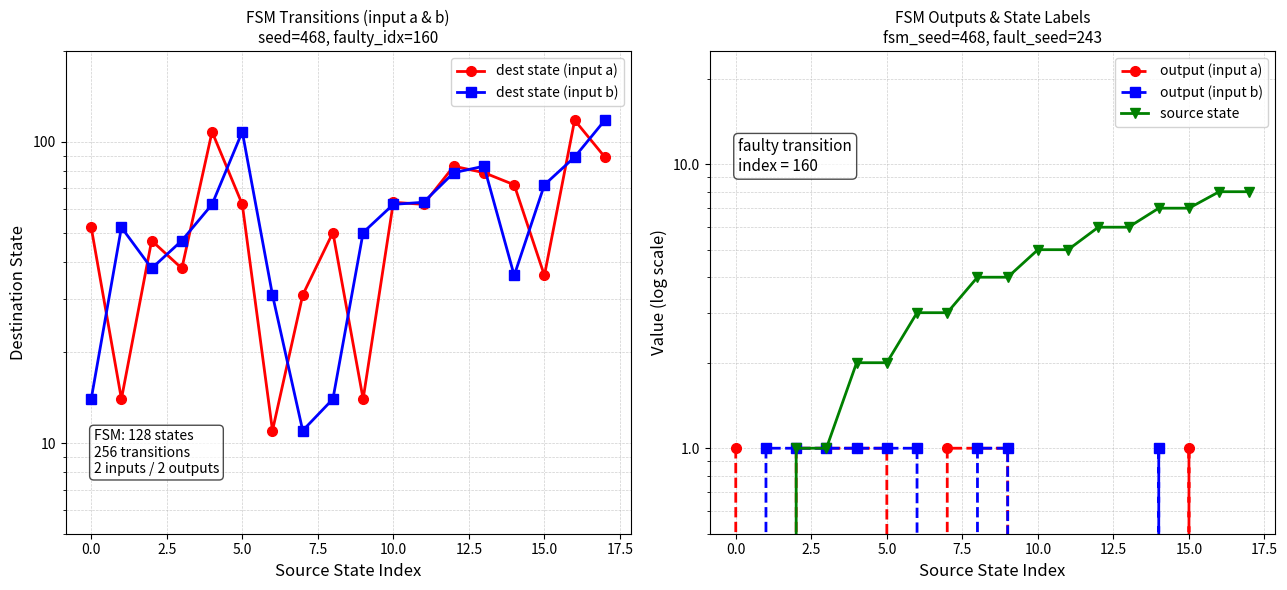

True or false: dest state (input b) has more than 0 points higher than both neighbors.

True